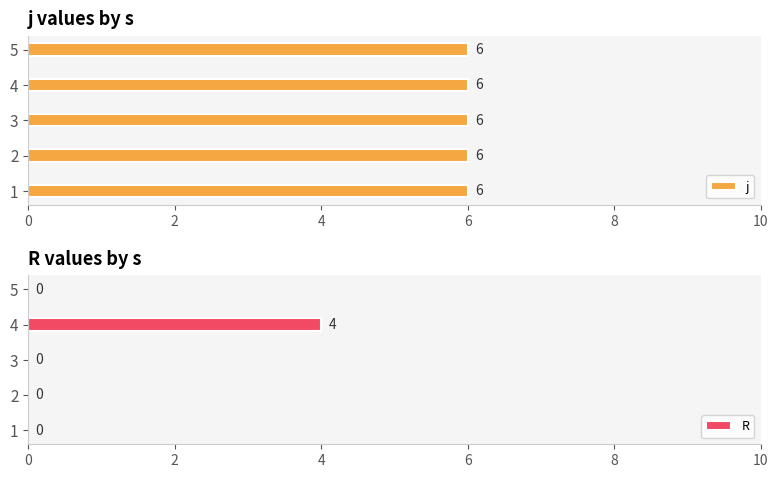

The value of j at 4 is 0.6. True or false?

False